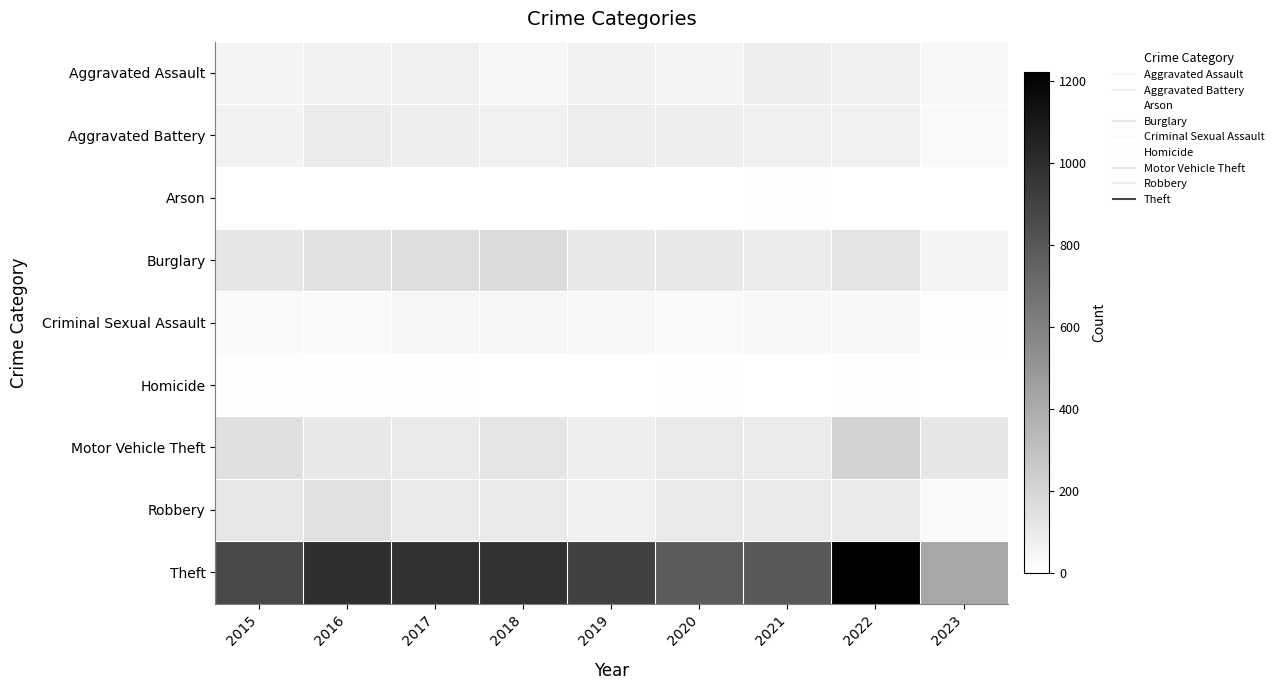

Rank the series at 2022 from lowest to highest value.

Arson, Homicide, Criminal Sexual Assault, Aggravated Battery, Aggravated Assault, Robbery, Burglary, Motor Vehicle Theft, Theft